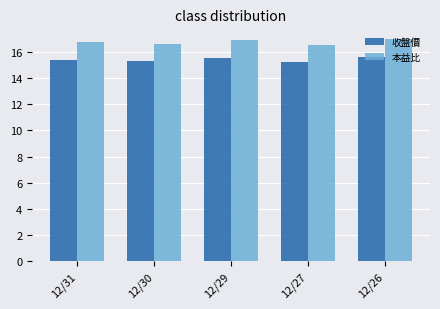

What is the difference between the highest and lowest values at 12/30?

1.3